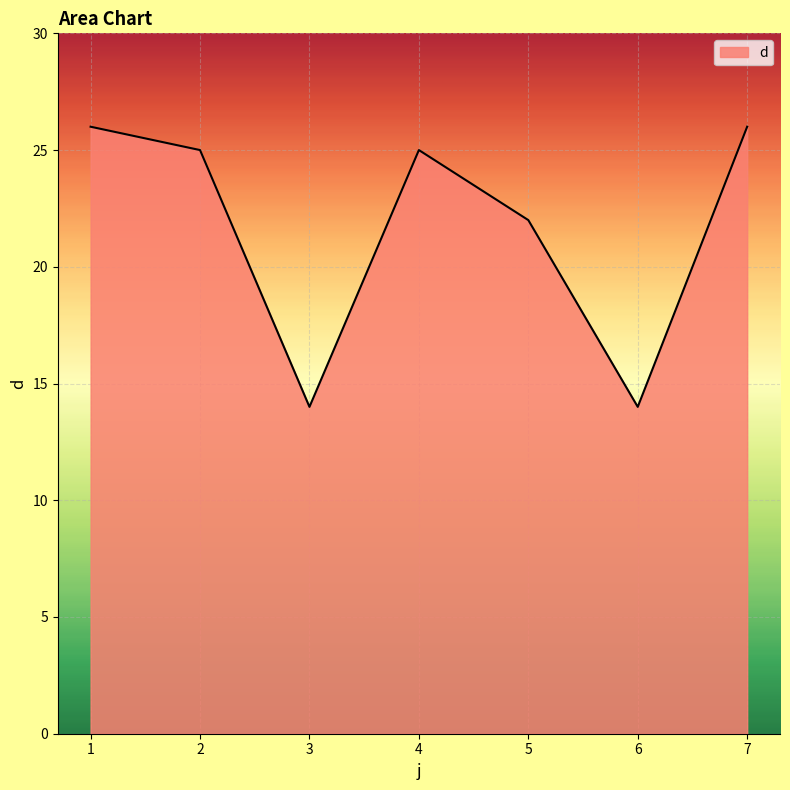

At which label does the data first exceed 25?

1